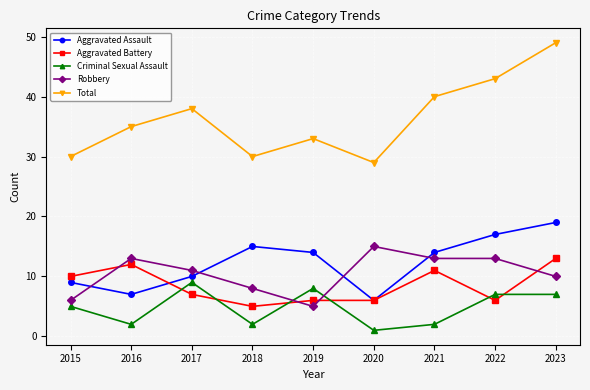

How many lines are shown in the chart?

5